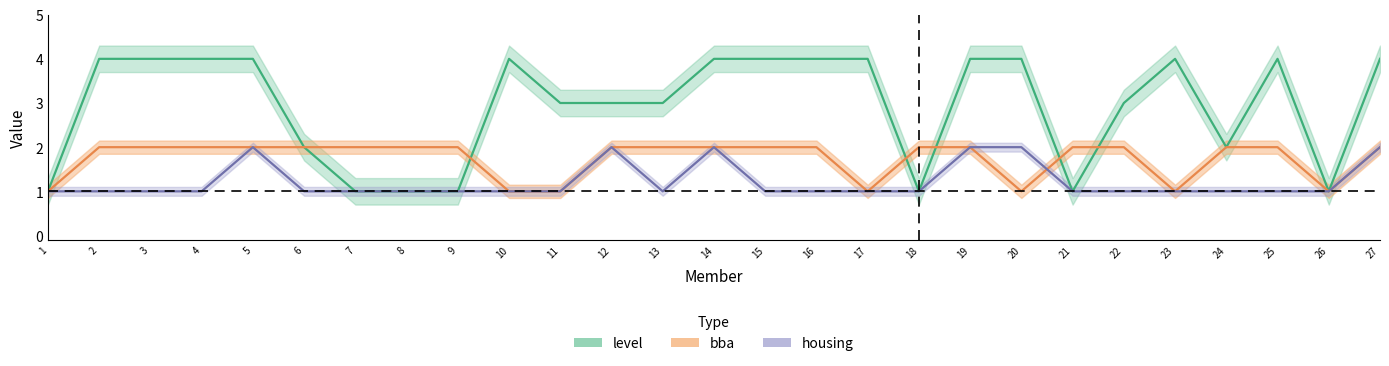

The value of bba at 15 is 3. True or false?

False